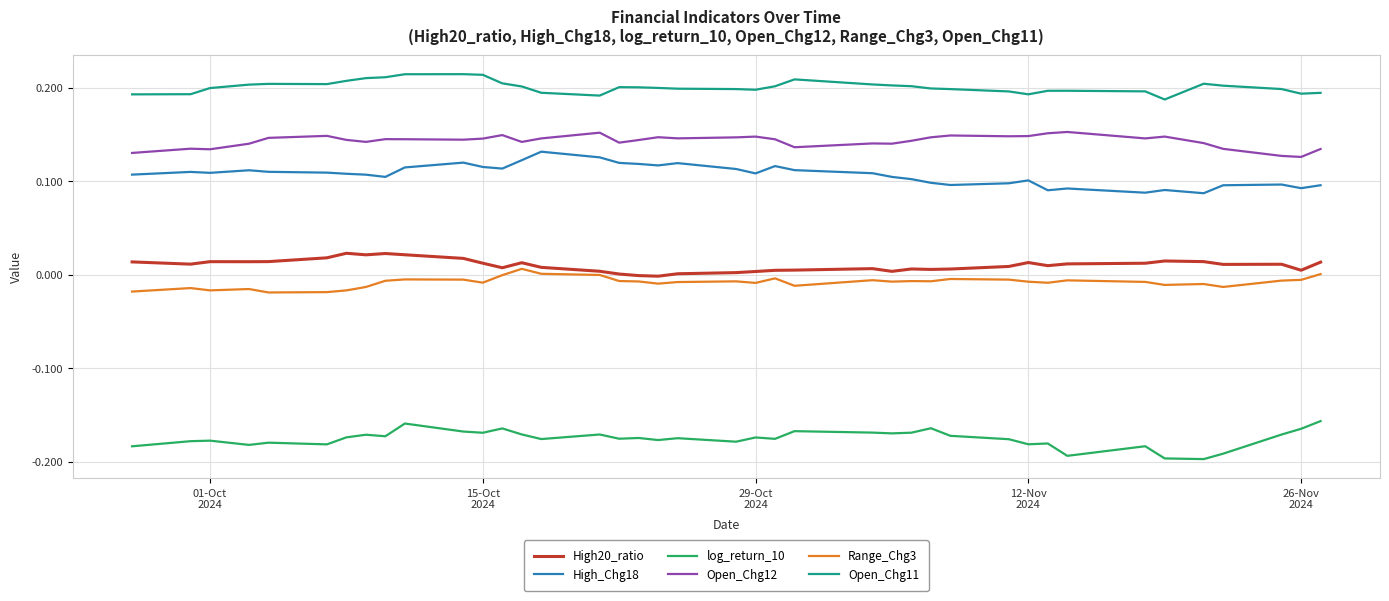

True or false: Open_Chg11 and Range_Chg3 intersect in this chart.

False